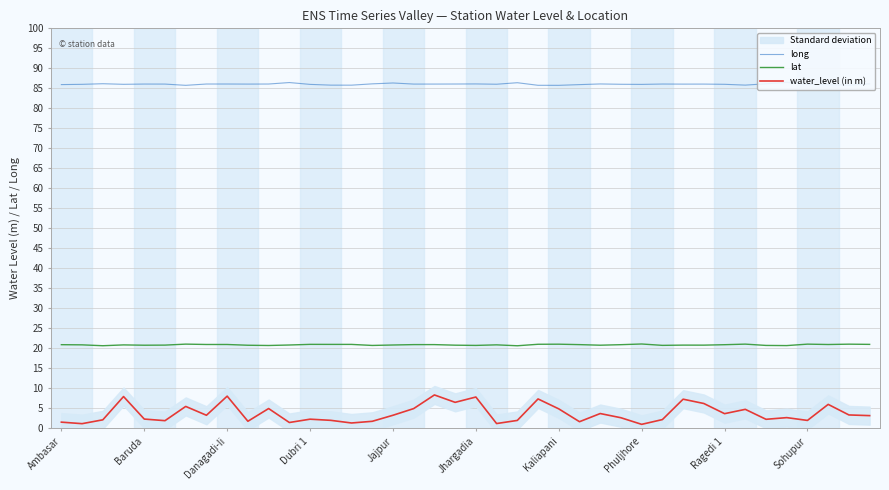

Is it true that lat equals 21.1 at Phuljhore?

True